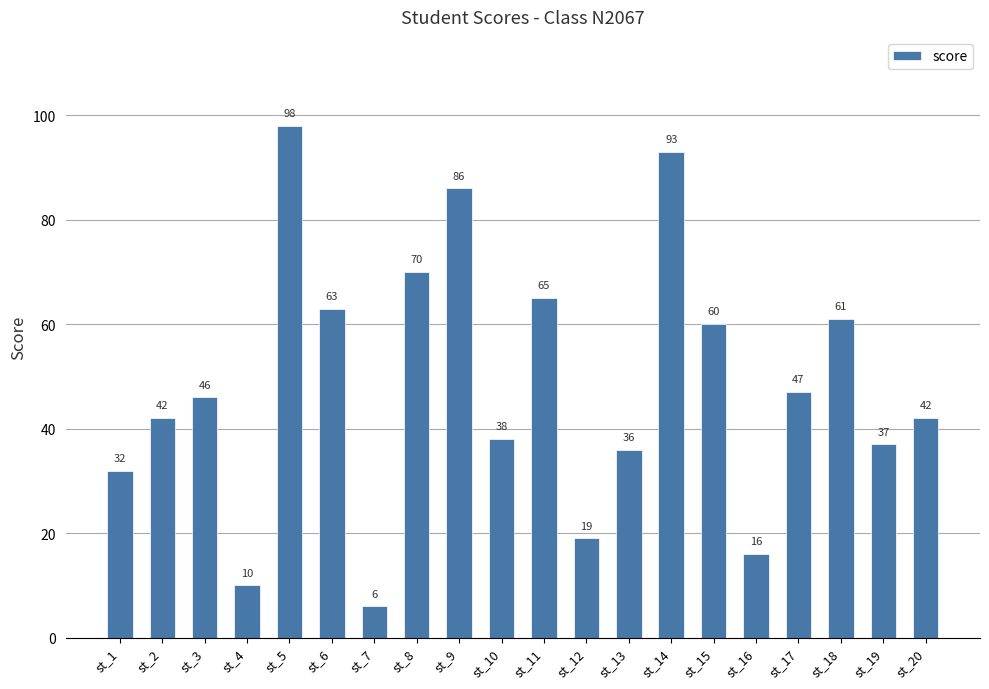

Reading left to right, list all the values displayed in this chart.

st_1=32	st_2=42	st_3=46	st_4=10	st_5=98	st_6=63	st_7=6	st_8=70	st_9=86	st_10=38	st_11=65	st_12=19	st_13=36	st_14=93	st_15=60	st_16=16	st_17=47	st_18=61	st_19=37	st_20=42